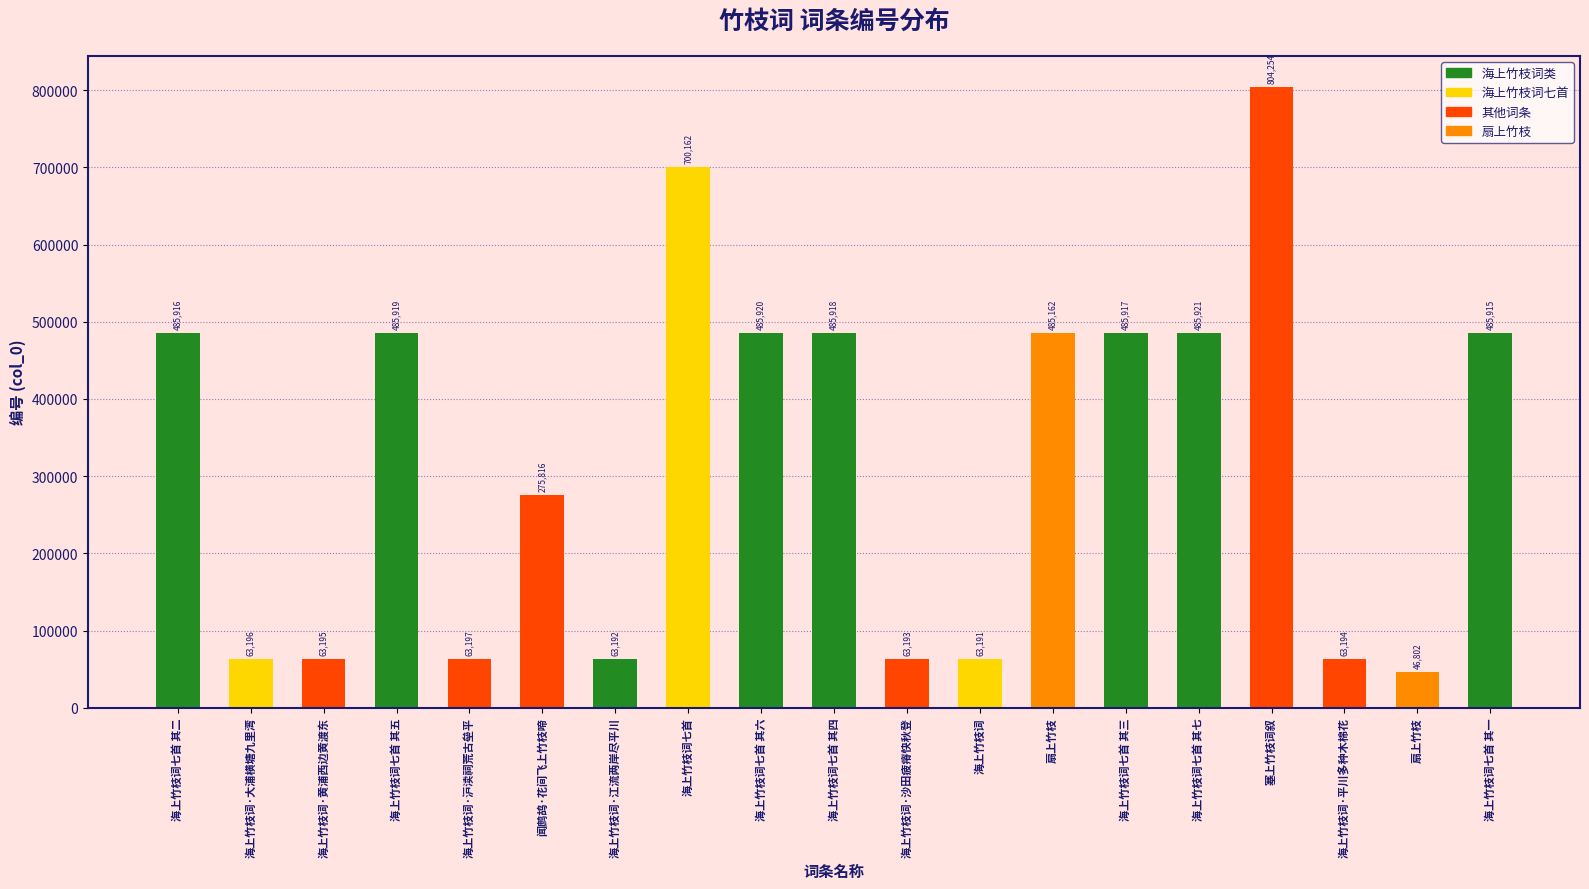

What is the sum of all values?

6155980